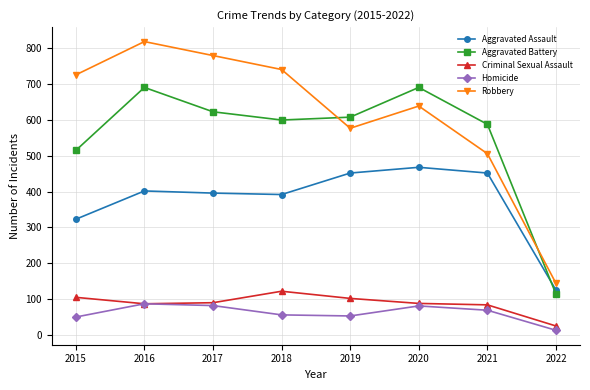

The Aggravated Battery series shows 200 at 2022. True or false?

False